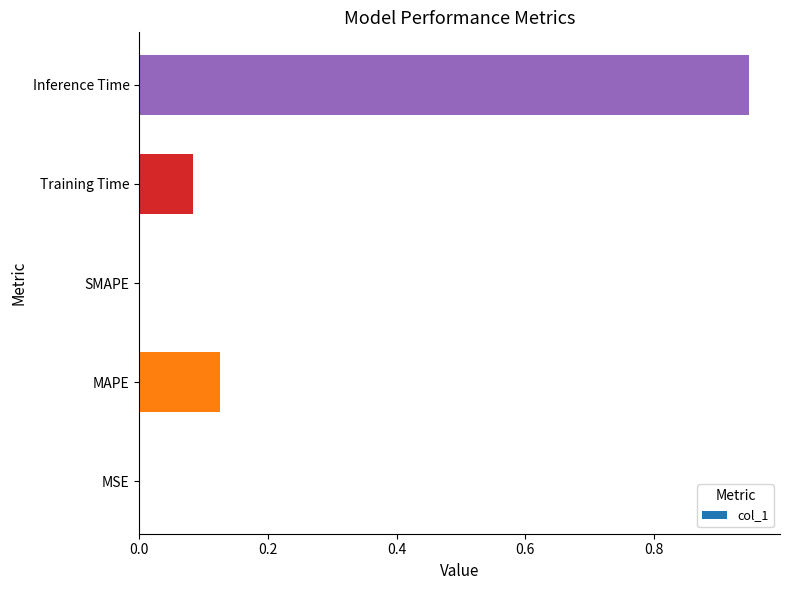

What is the sum of the values at Inference Time and Training Time?

1.0